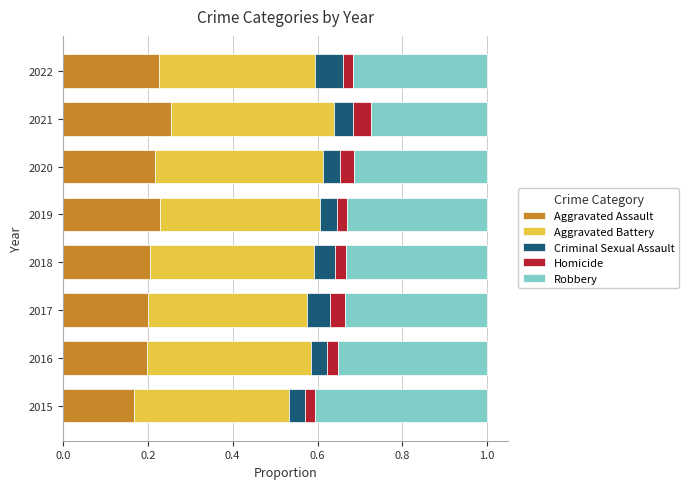

What is the total value across all series at 2021?

1.0